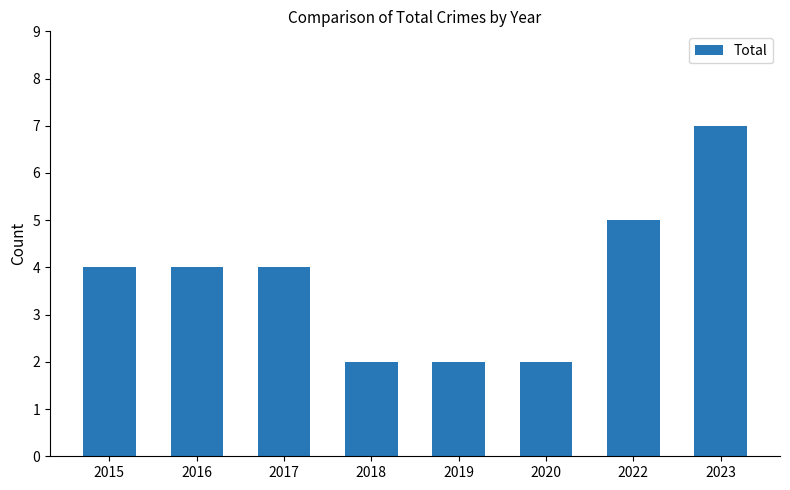

What is the change in value from 2018 to 2023?

+5